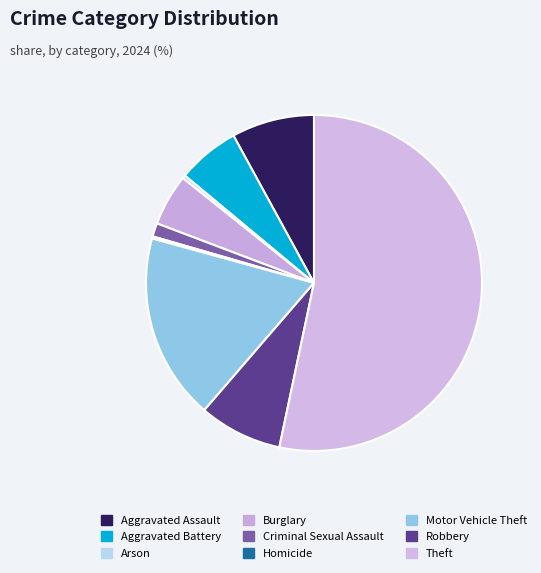

Which category has the smallest portion of the pie?

Homicide